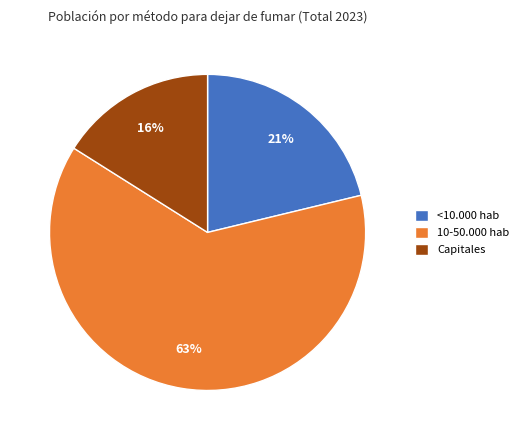

To the nearest percent, what is the average slice percentage?

33%